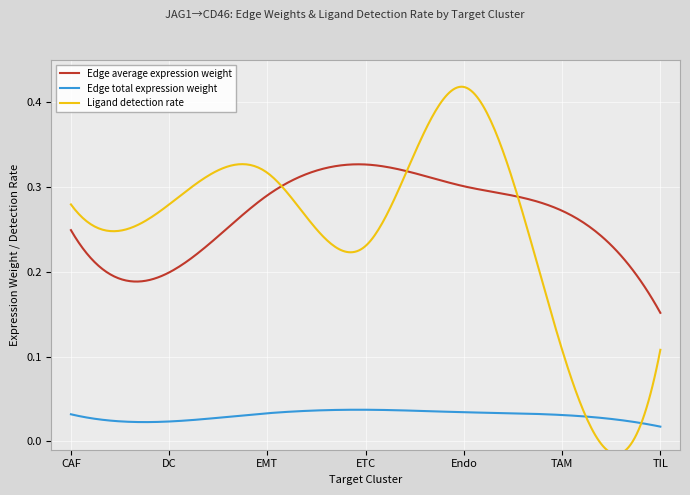

What are all the series names shown in the legend?

Edge average expression weight, Edge total expression weight, Ligand detection rate